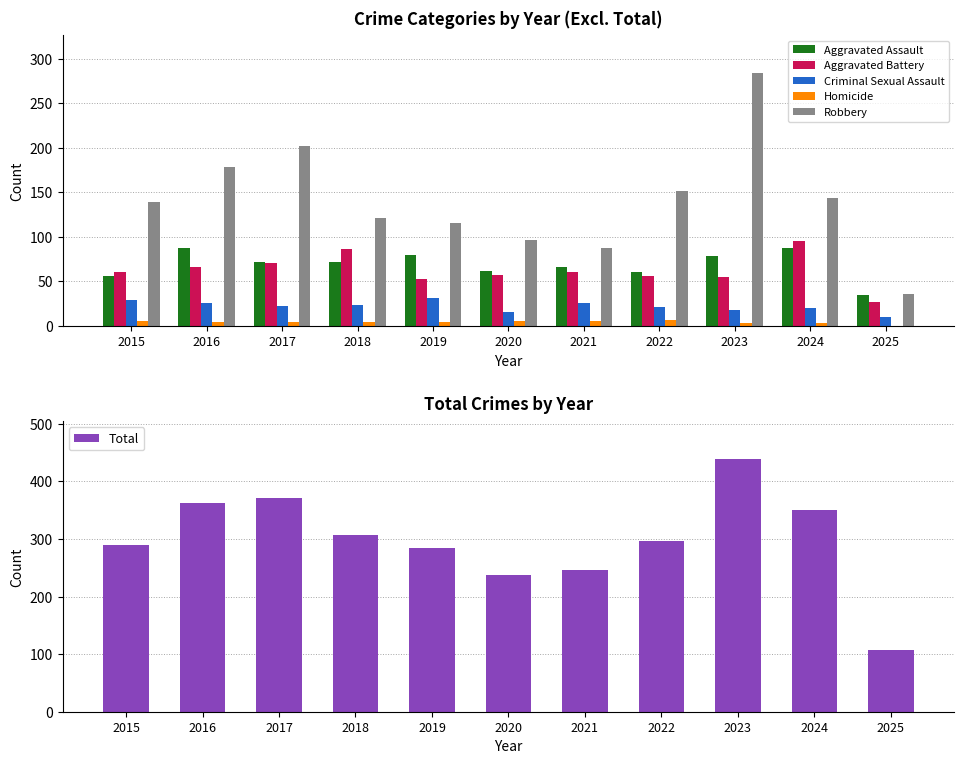

Which category has the lowest value in the Criminal Sexual Assault series?

2025